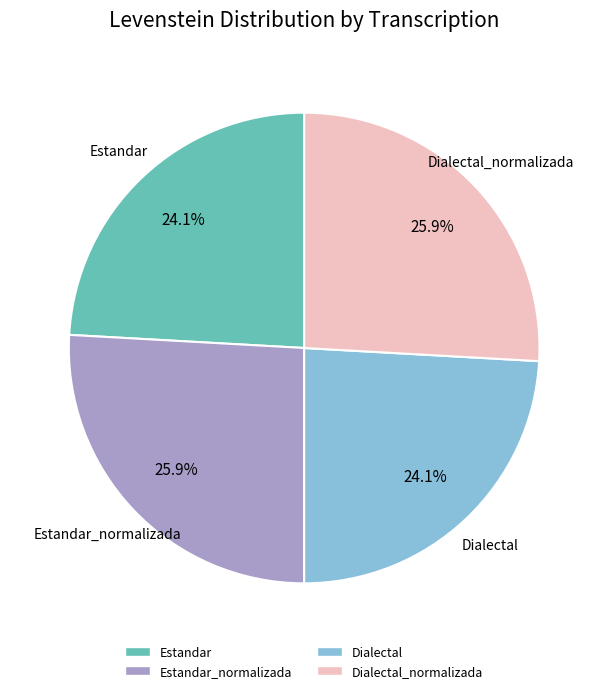

Is there any slice that represents more than half of the pie?

No